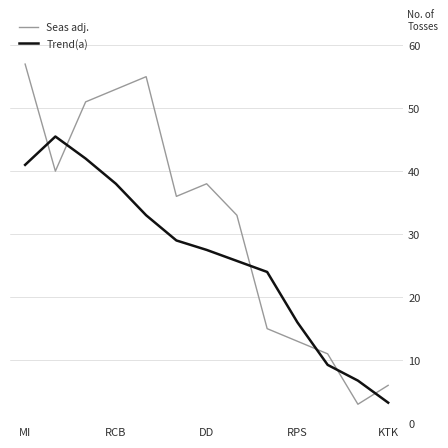

Which series has the widest spread of values?

Seas adj.